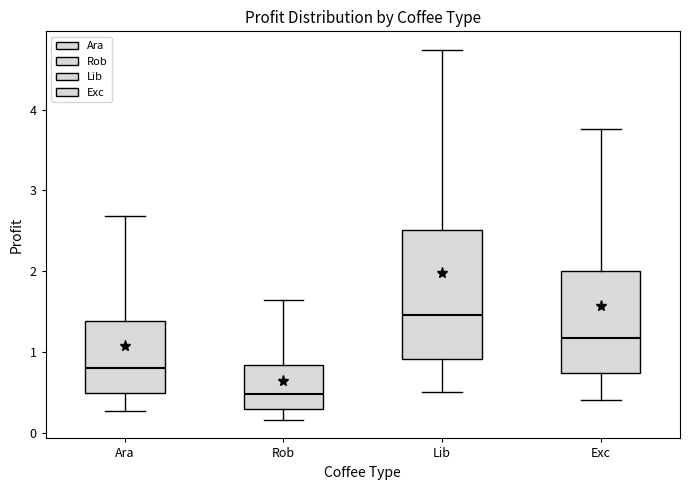

Reading left to right, read every box against the y-axis: the position of its median line, the range the box covers, and the ends of its whiskers. The values are not printed on the chart, so give them approximately, as read against the axis.

Ara: median 0.8, box 0.5 to 1.4, whiskers 0.3 to 2.7
Rob: median 0.5, box 0.3 to 0.8, whiskers 0.2 to 1.6
Lib: median 1.5, box 0.9 to 2.5, whiskers 0.5 to 4.7
Exc: median 1.2, box 0.7 to 2.0, whiskers 0.4 to 3.8